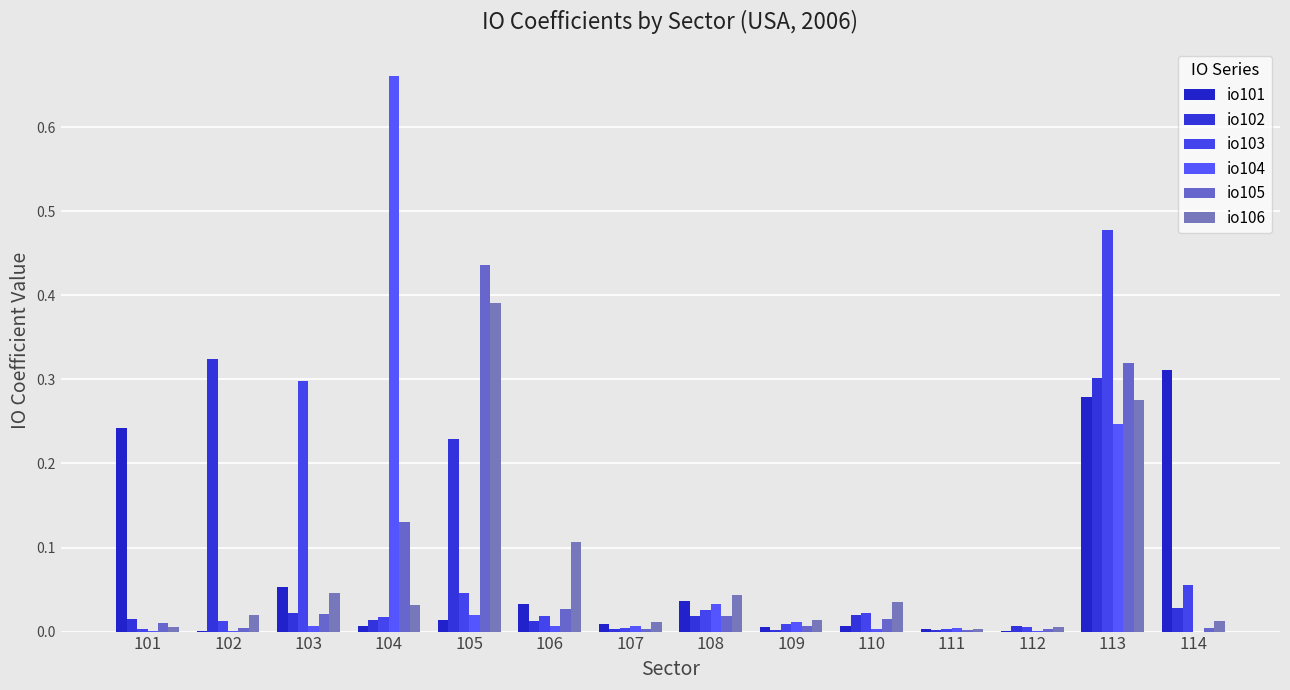

At 110, list the series in order from largest to smallest.

io106, io103, io102, io105, io101, io104